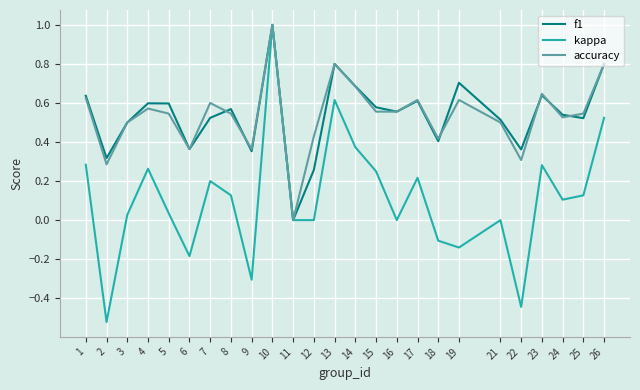

At which category is the sum across all series the highest?

10